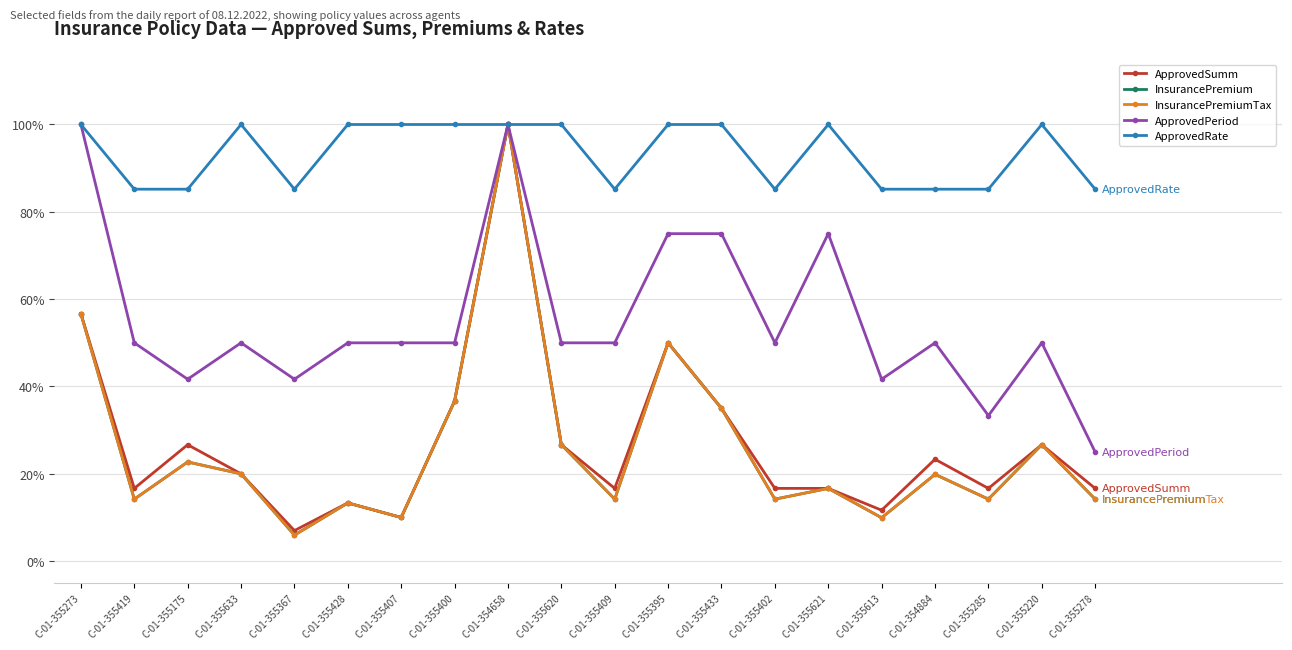

Does the chart display data point markers on the line(s)?

Yes